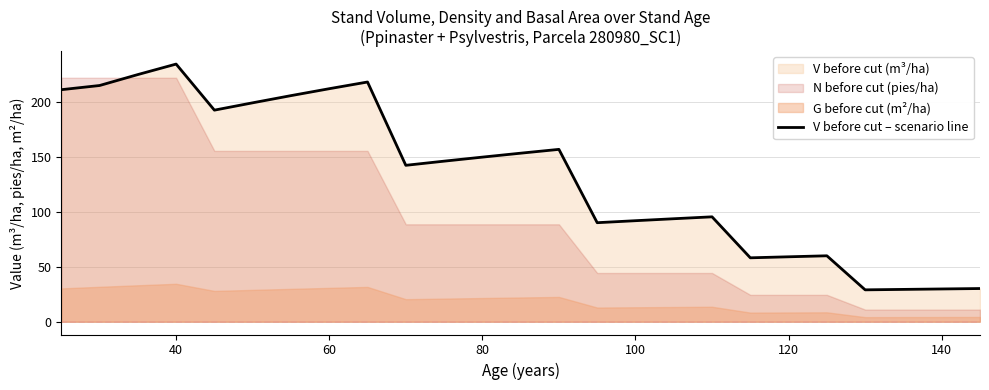

What is the minimum value for V before cut – scenario line?

28.9